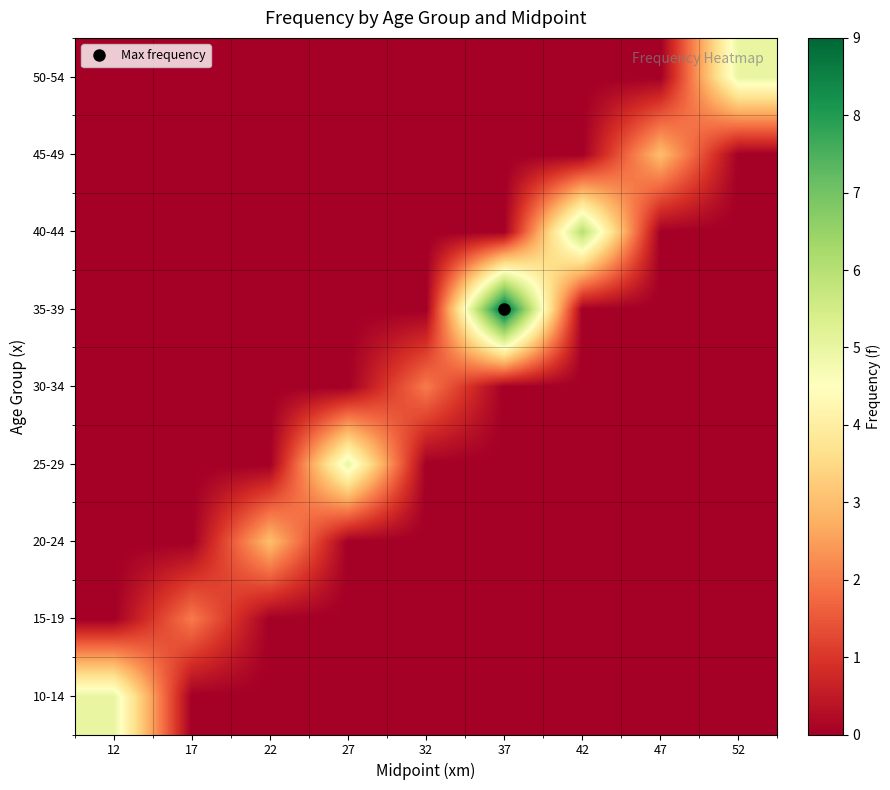

At which category is the sum across all series the highest?

37